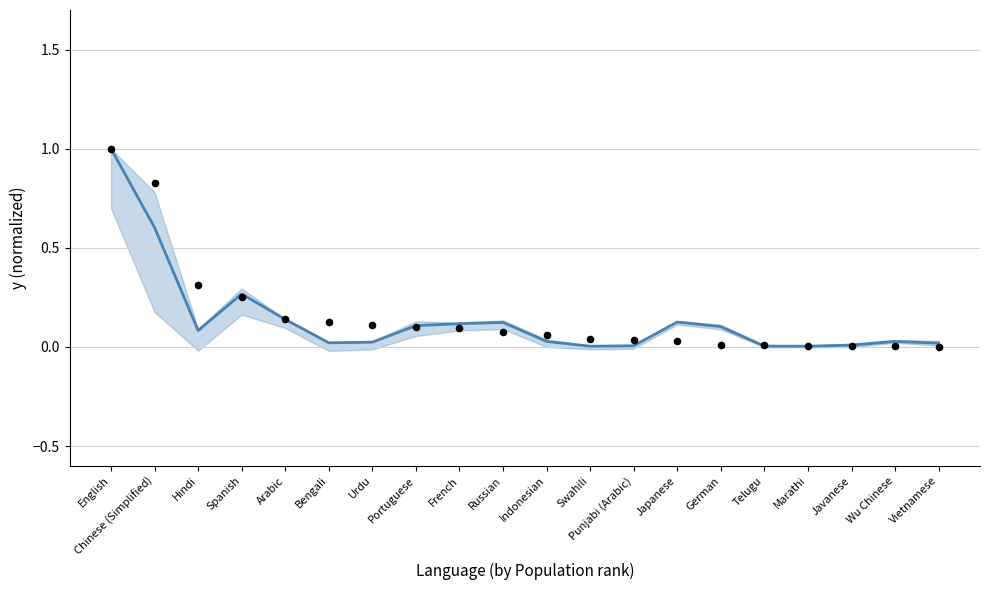

Which series reaches the maximum Y coordinate?

center